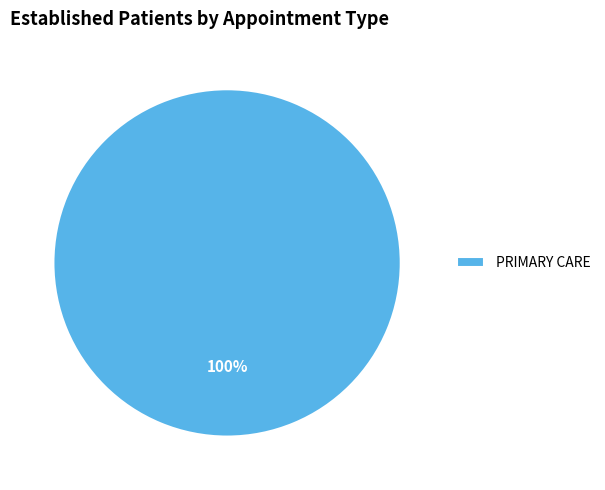

Is it true that PRIMARY CARE is 95% of the pie?

False